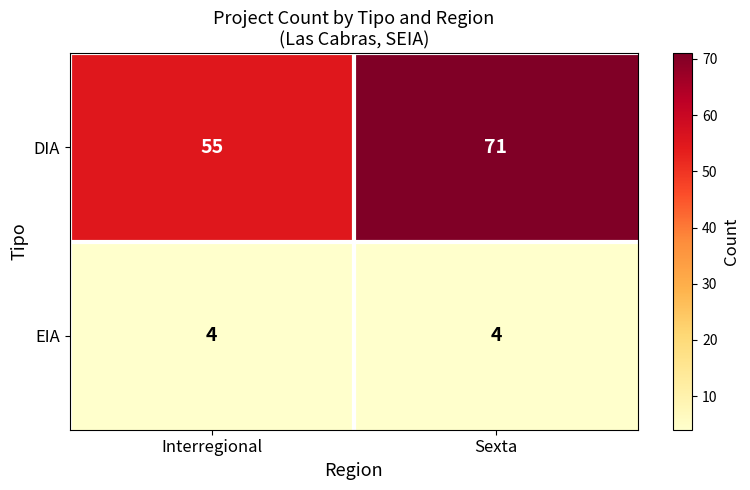

Reading left to right, transcribe all the data shown in this chart.

DIA: 55	71
EIA: 4	4